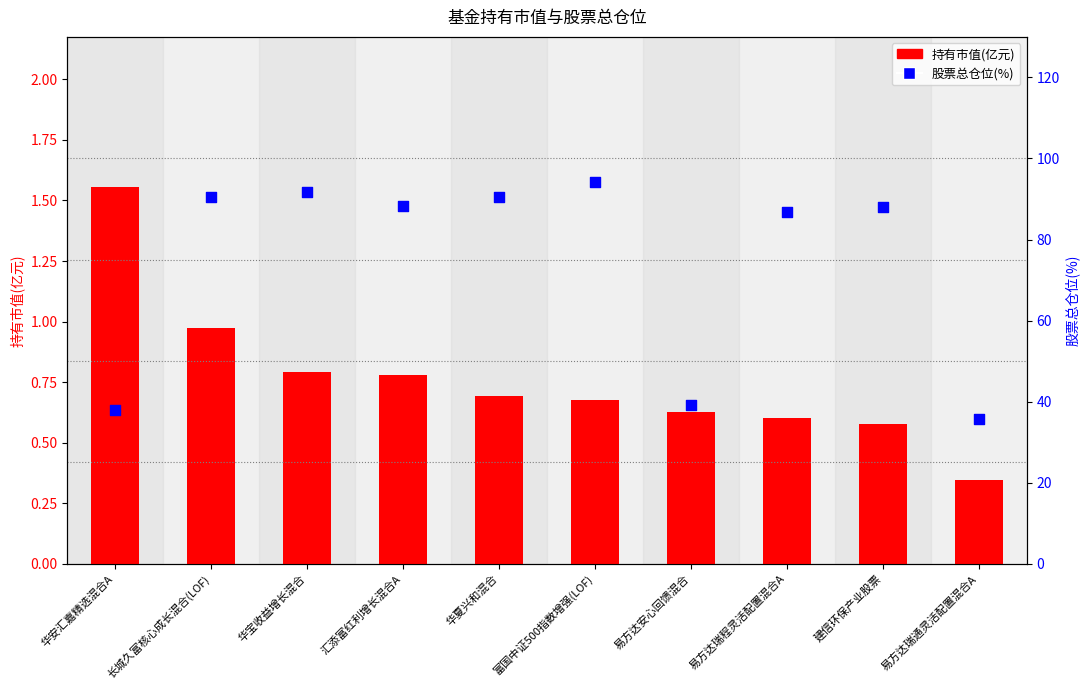

At which category is the sum across all series the highest?

富国中证500指数增强(LOF)